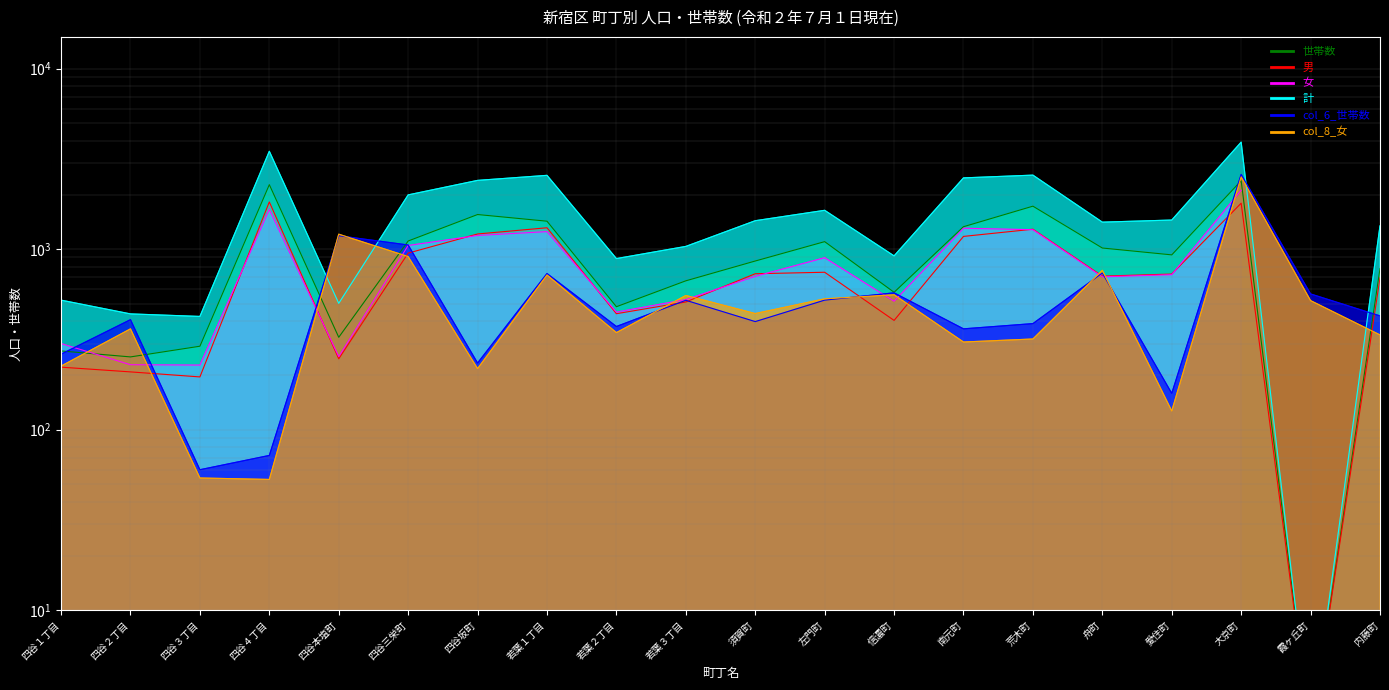

At which category does 世帯数 reach its first local peak?

四谷４丁目